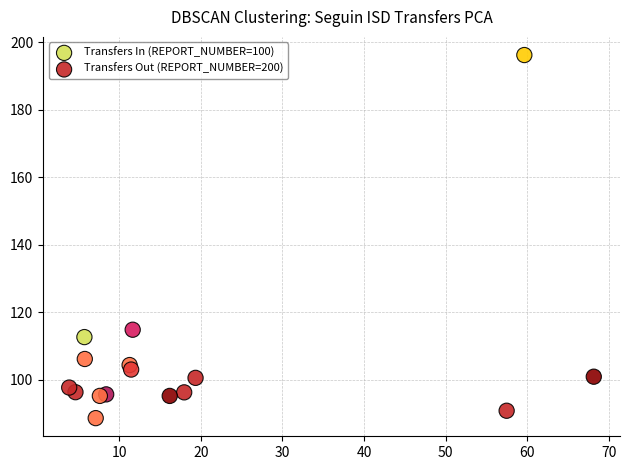

Which series has the widest spread of Y values?

Transfers In (REPORT_NUMBER=100)